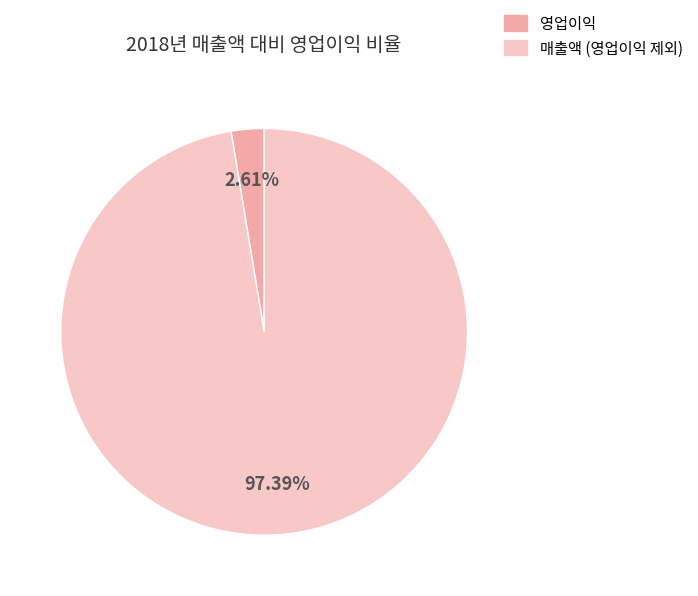

Count the number of slices in the pie.

2